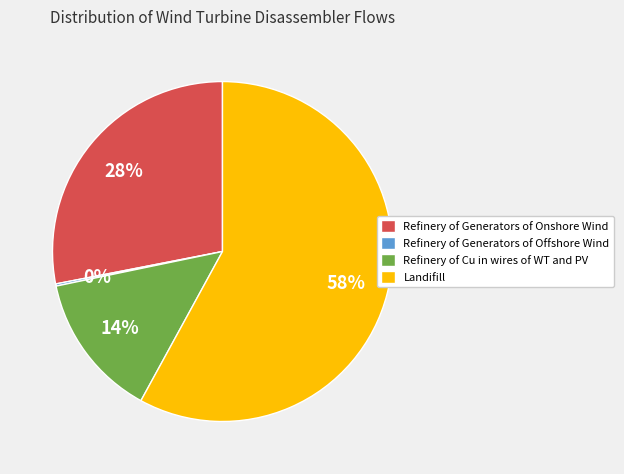

Is there a majority slice in this chart?

Yes